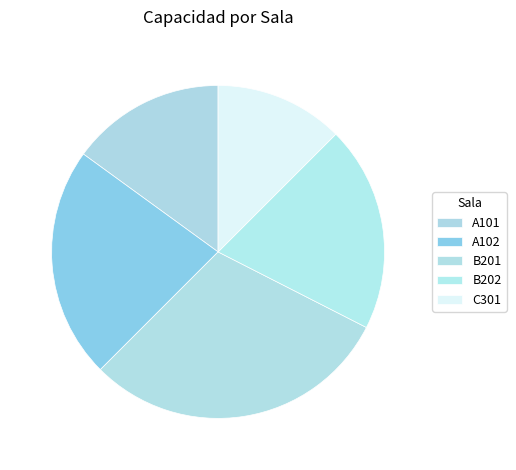

To the nearest percent, what is the combined percentage of B201 and A102?

52%